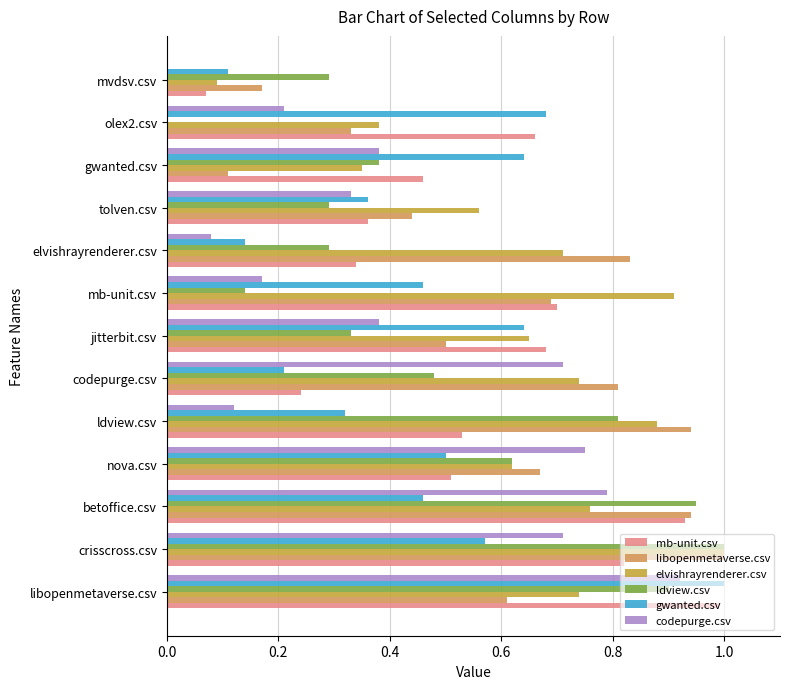

How many values in codepurge.csv are above zero?

12